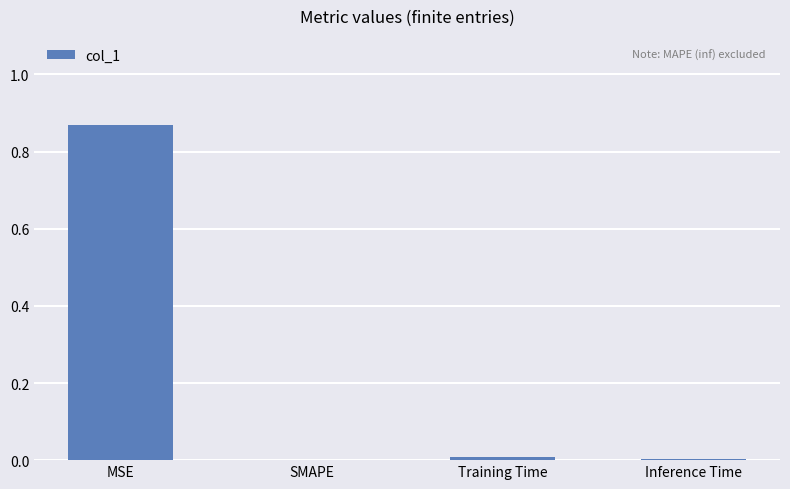

How many series are shown in this chart?

1